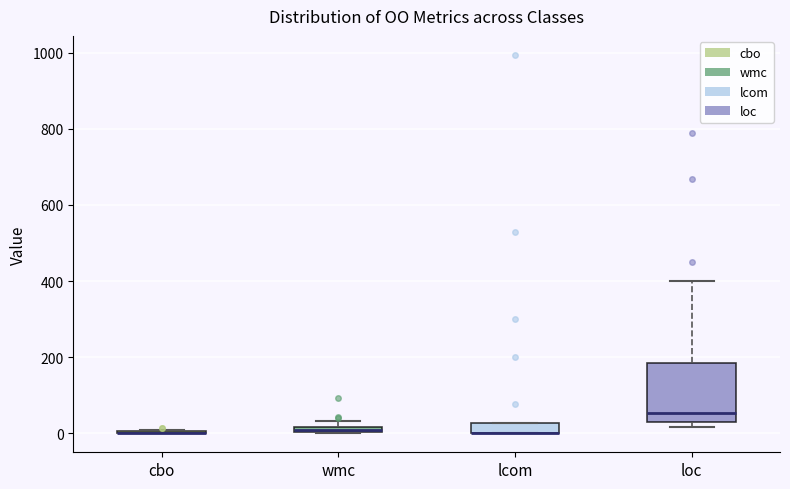

Which box is the tallest, from its lower edge to its upper edge?

loc